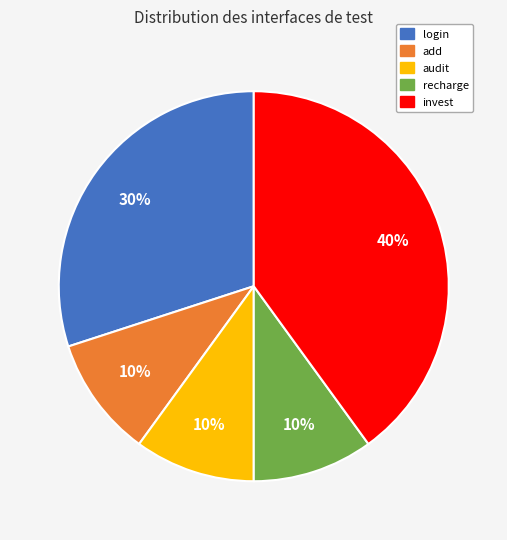

The login slice represents 30% of the pie. True or false?

True